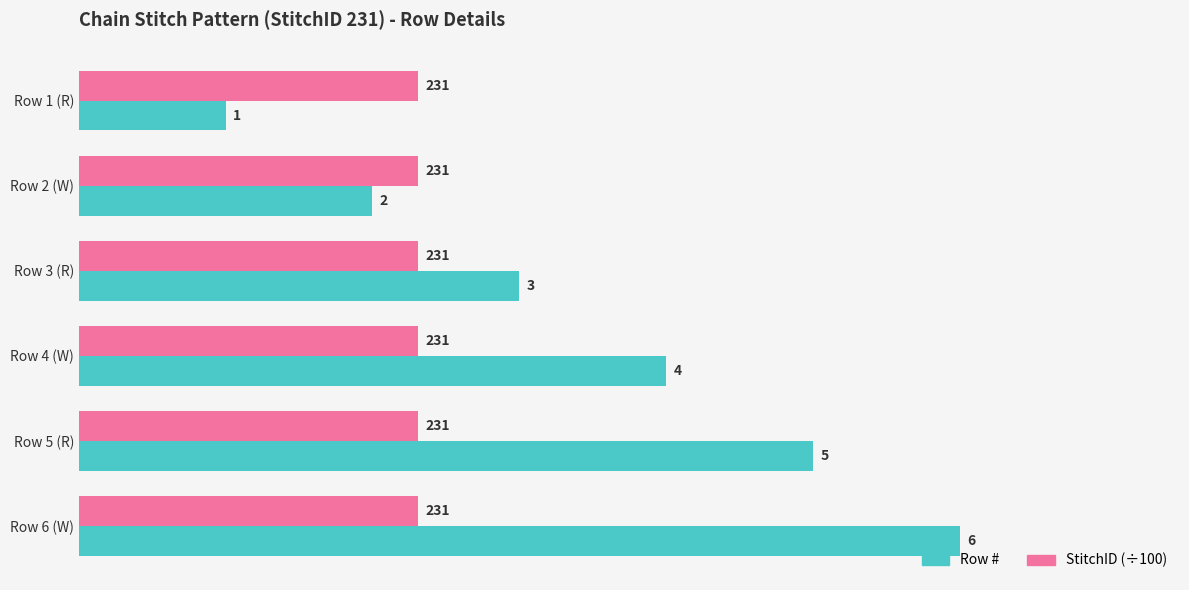

Between Row 4 (W) and Row 5 (R), which series saw the biggest shift?

Row #